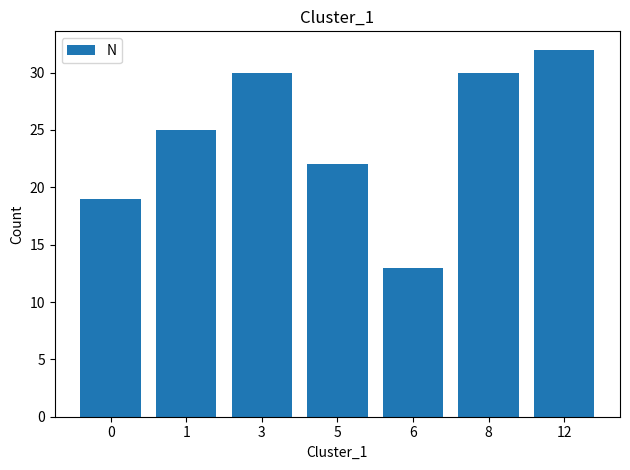

Count the values in the range 19 to 30.

5